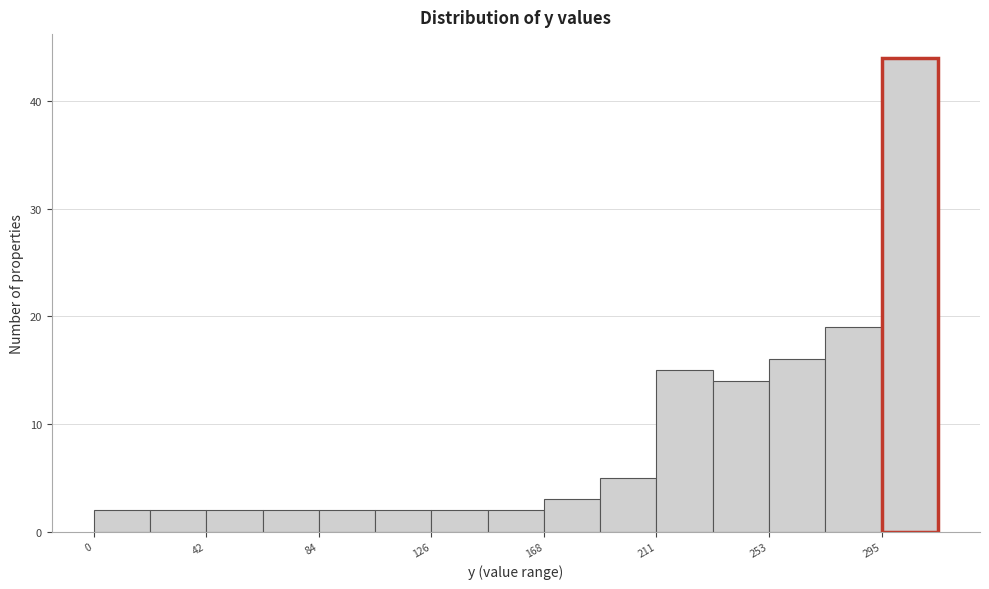

How tall is the bar that spans 125 to 145 on the x-axis? Neither the bar edges nor the heights are printed on the chart, so give them approximately, as read against the axes.

2